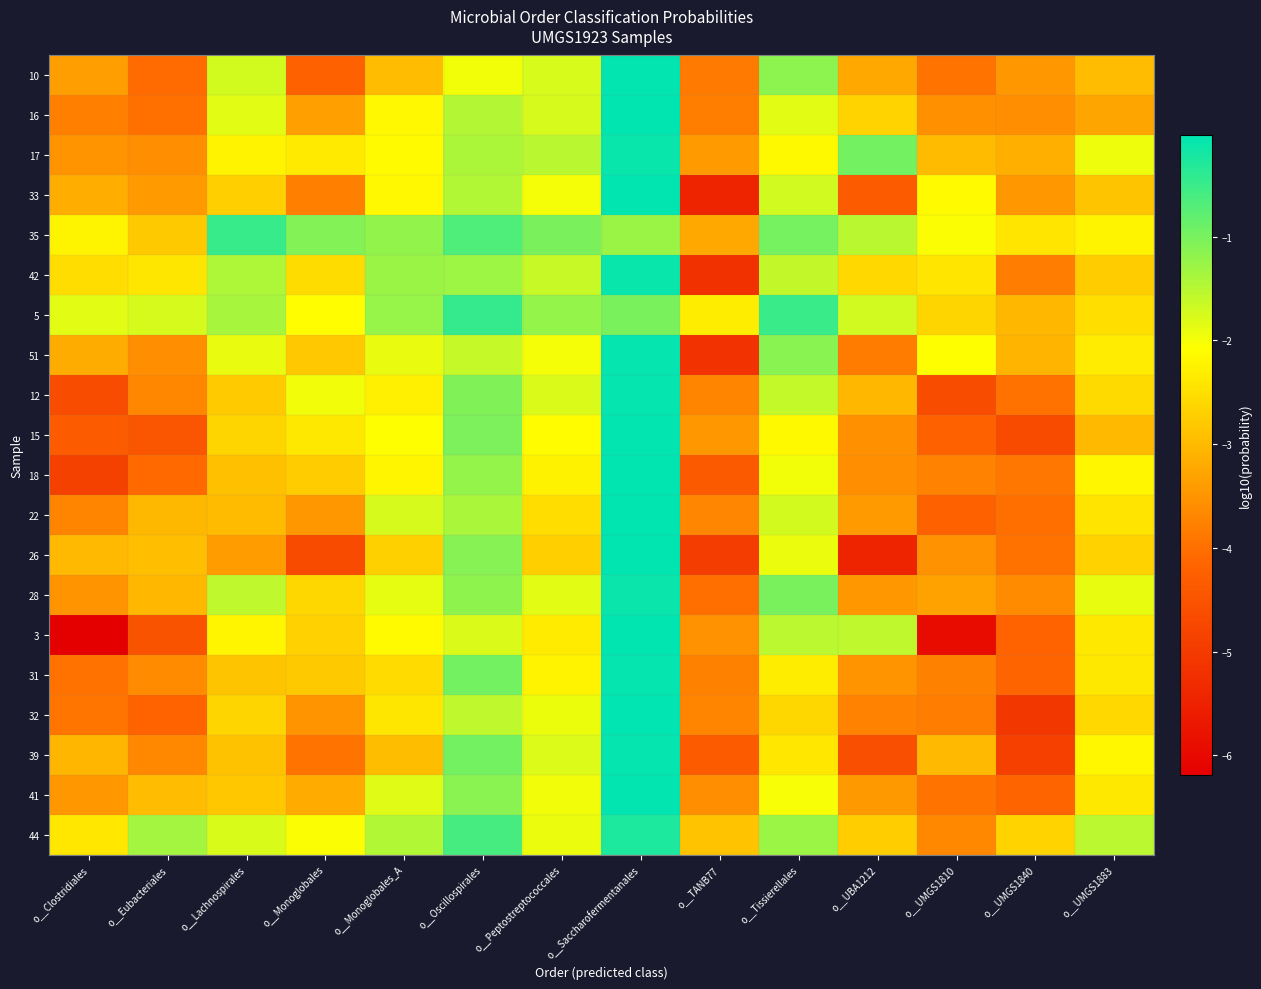

At how many categories does at least one series exceed -5?

14